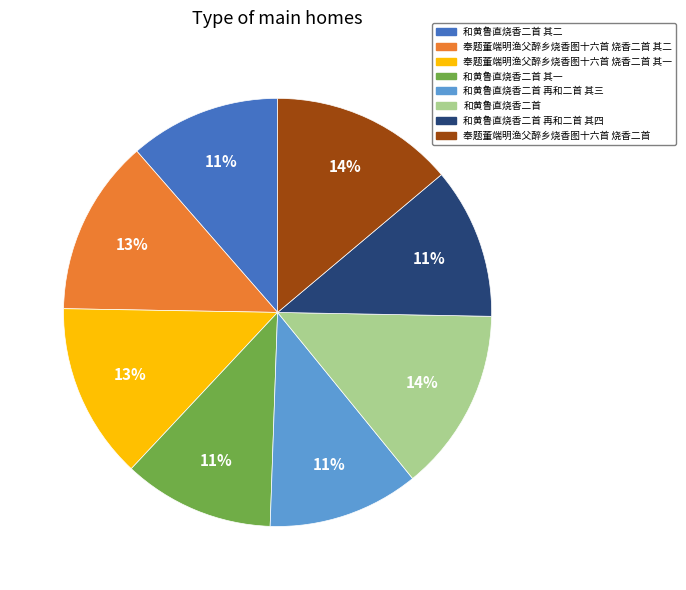

To the nearest percent, what is the average slice percentage?

12%